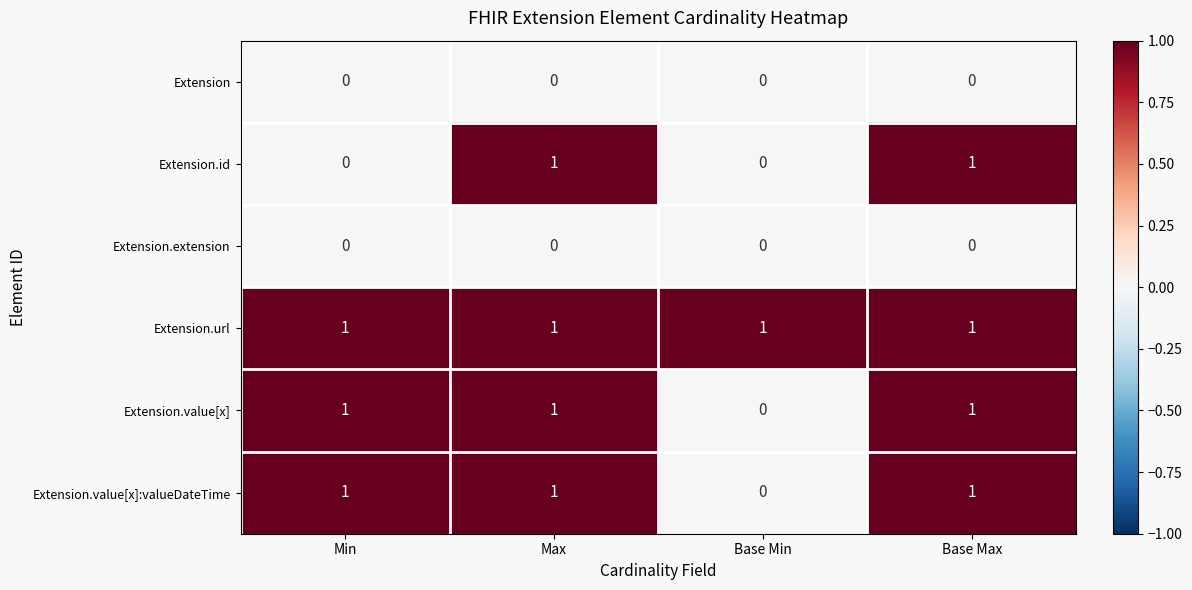

What is the spread (max minus min) of values at Max?

1